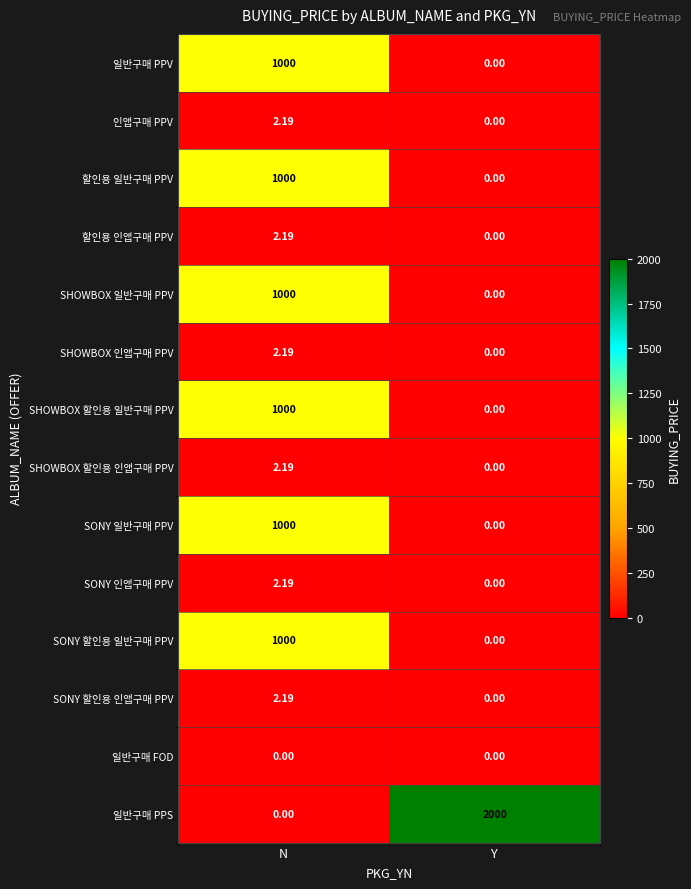

What is the difference between the highest and lowest values at N?

1000.0